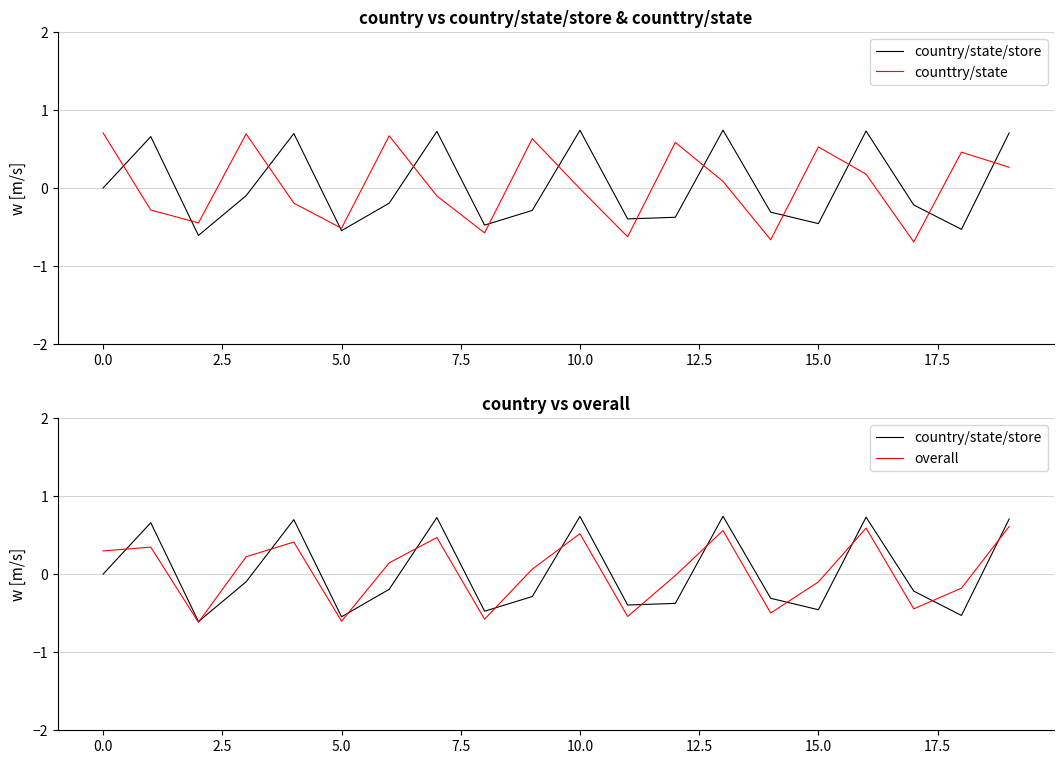

What is the lowest value of the overall series?

-0.6